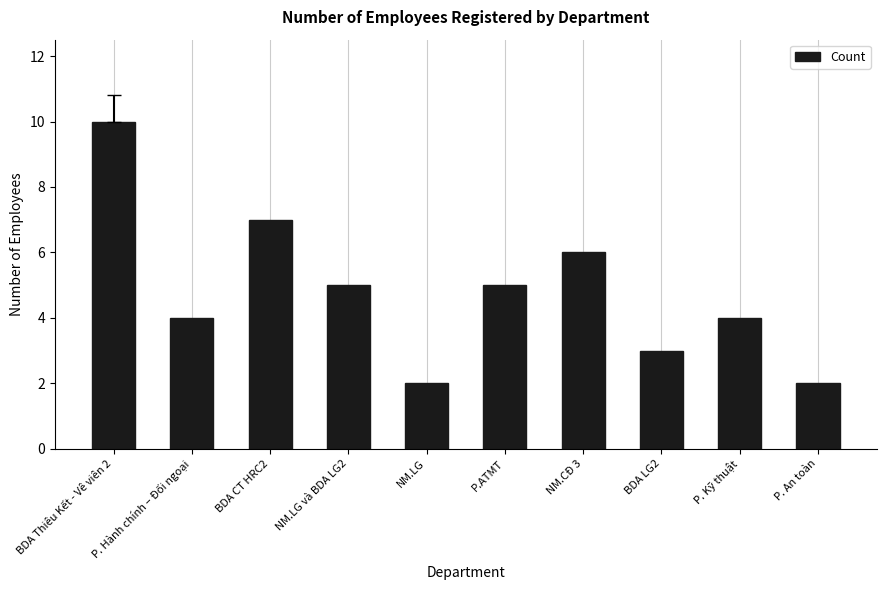

The chart shows a value of 4 at BDA LG2. True or false?

False